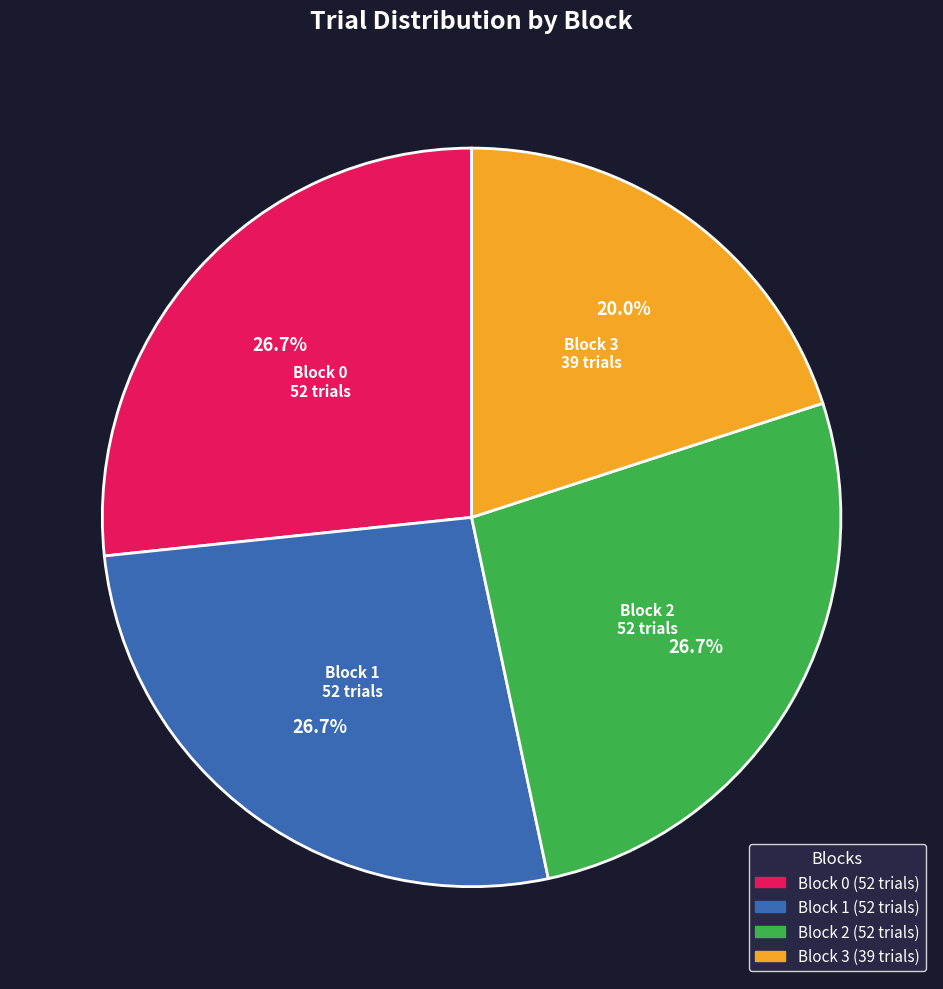

Does any single category account for the majority?

No